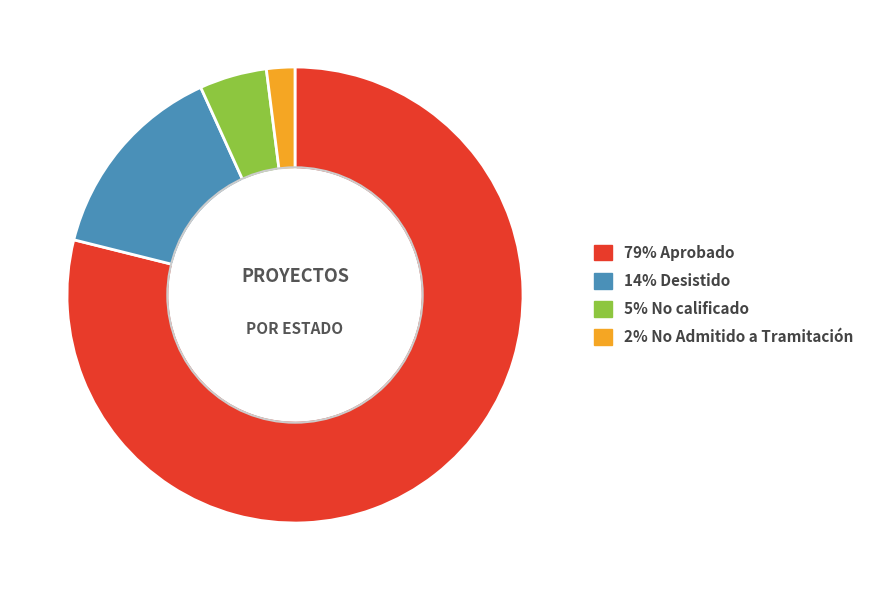

Does any single category account for the majority?

Yes